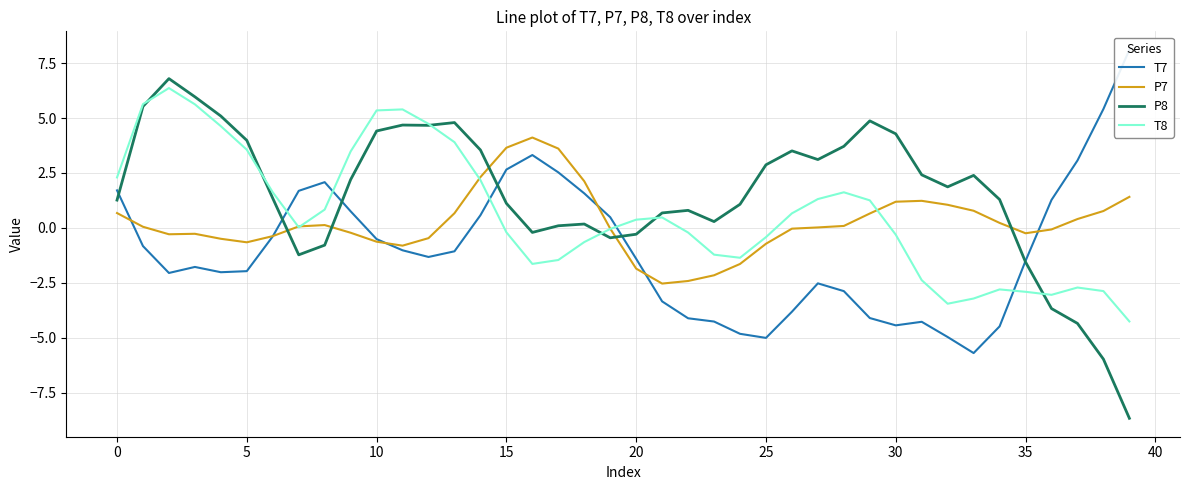

List the series in order of their overall mean, lowest first.

T7, P7, T8, P8